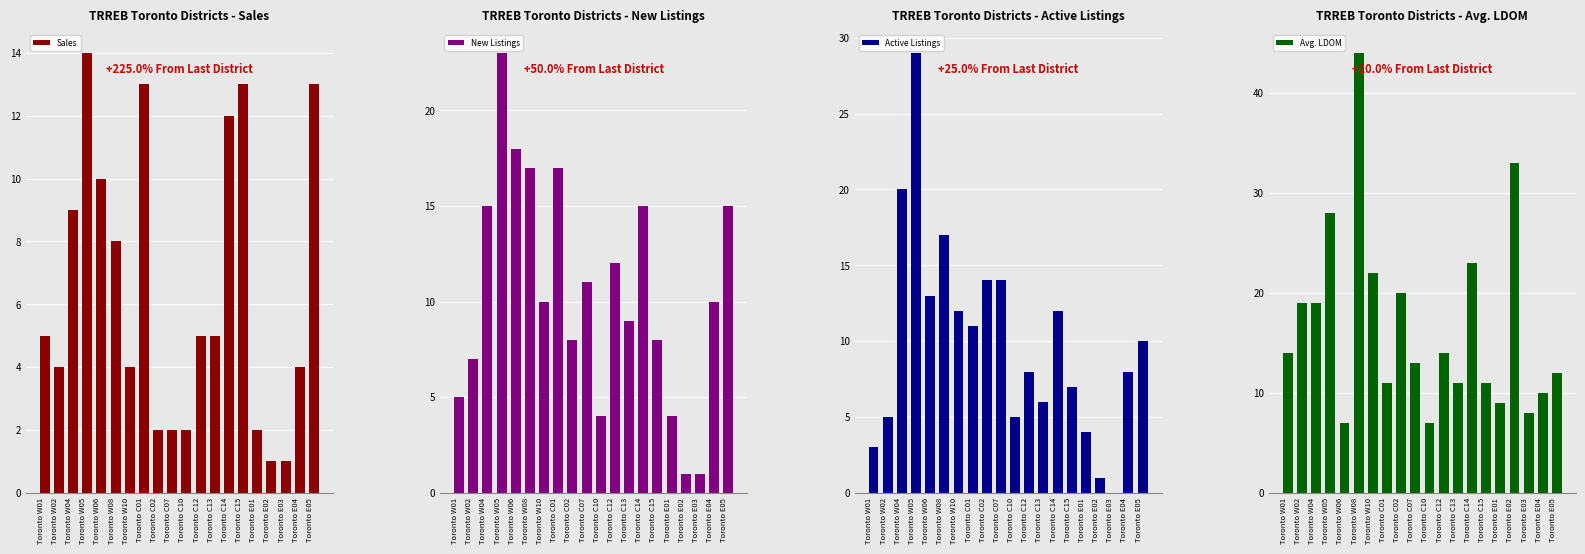

What position from the right is Toronto C10?

10